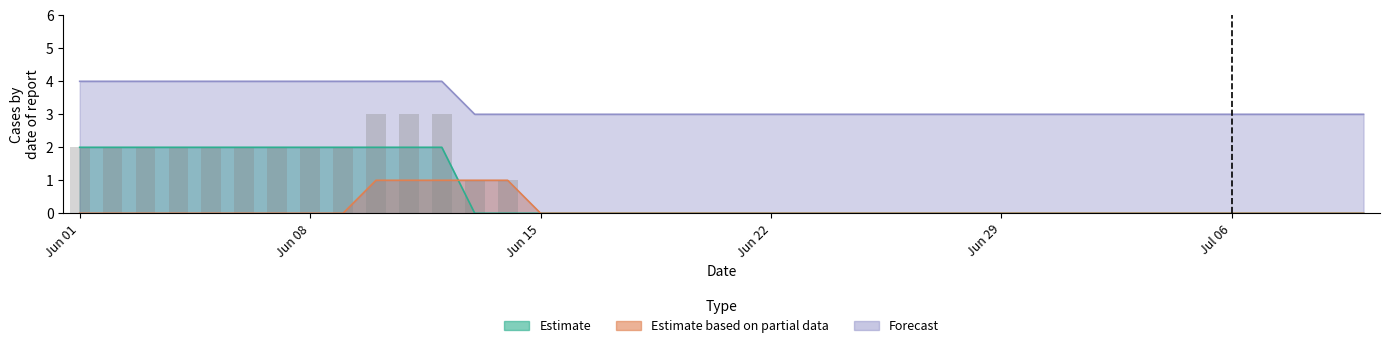

What is the label of the 39th bar from the right?

2020-06-02